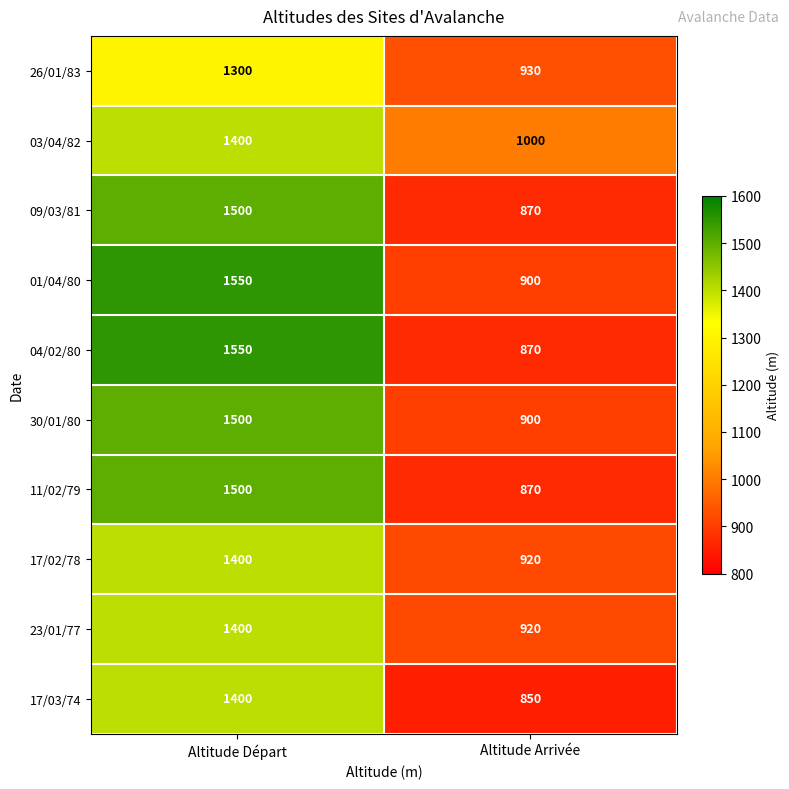

Reading left to right, extract all data points from this chart.

26/01/83: 1300	930
03/04/82: 1400	1000
09/03/81: 1500	870
01/04/80: 1550	900
04/02/80: 1550	870
30/01/80: 1500	900
11/02/79: 1500	870
17/02/78: 1400	920
23/01/77: 1400	920
17/03/74: 1400	850